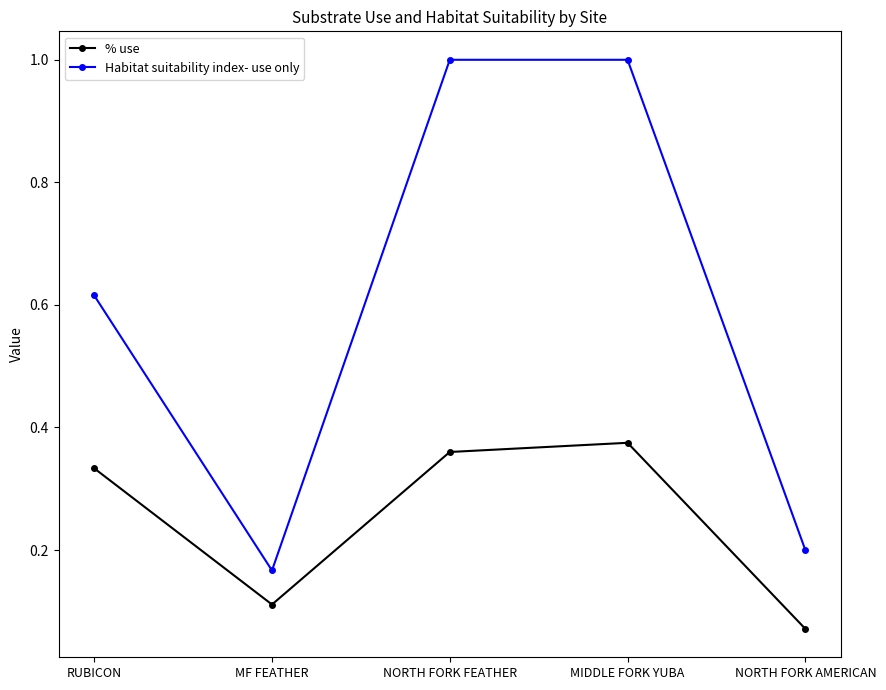

Which series changed the most between NORTH FORK FEATHER and NORTH FORK AMERICAN?

Habitat suitability index- use only